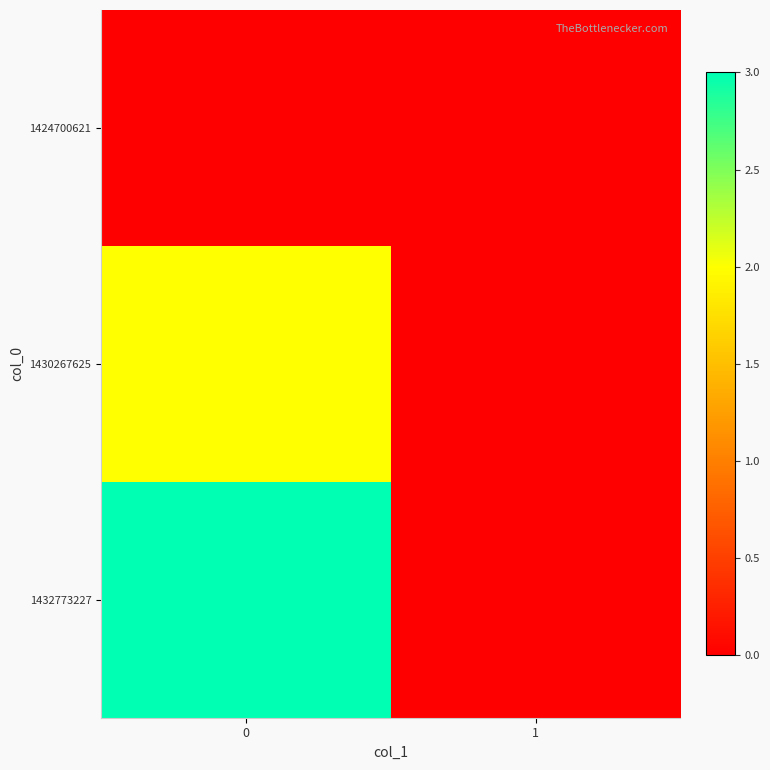

List the series in order of their peak value, lowest first.

1424700621, 1430267625, 1432773227